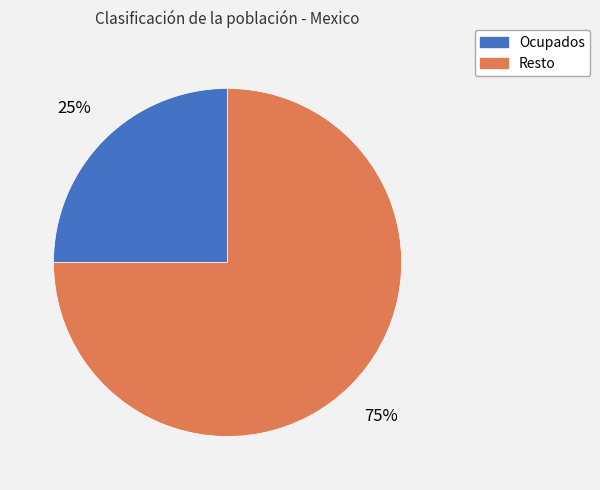

Combined, do Resto and Ocupados account for over 50%?

Yes